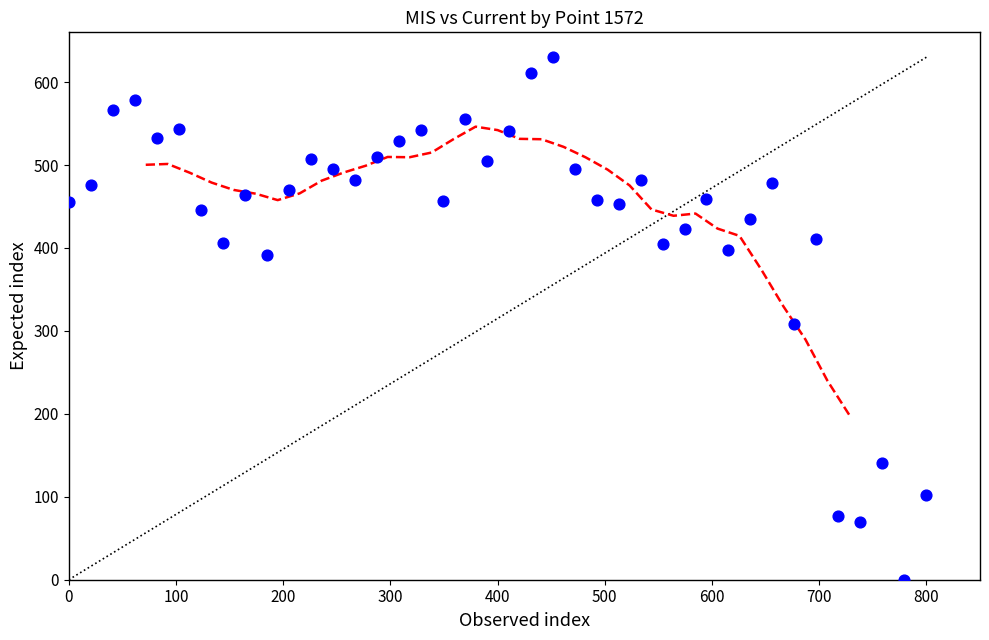

What is the range of Y values (max minus min)?

630.0